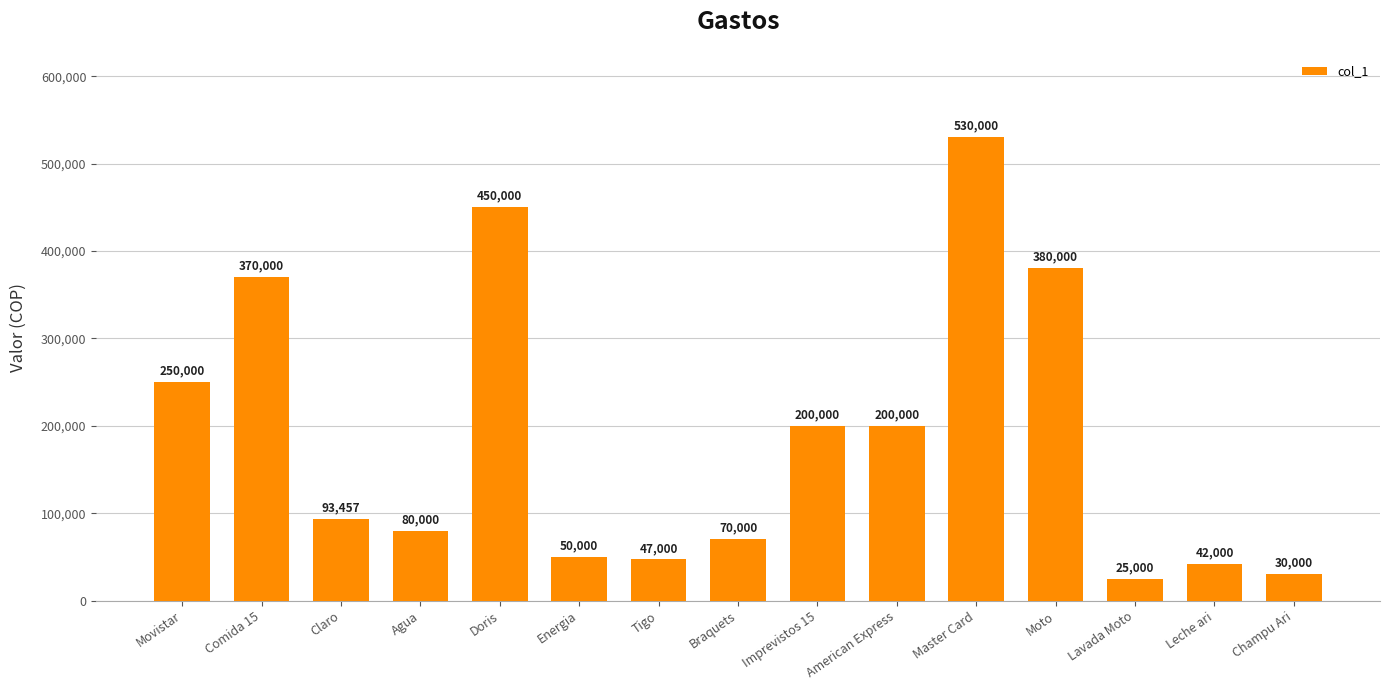

What position from the left is Leche ari?

14